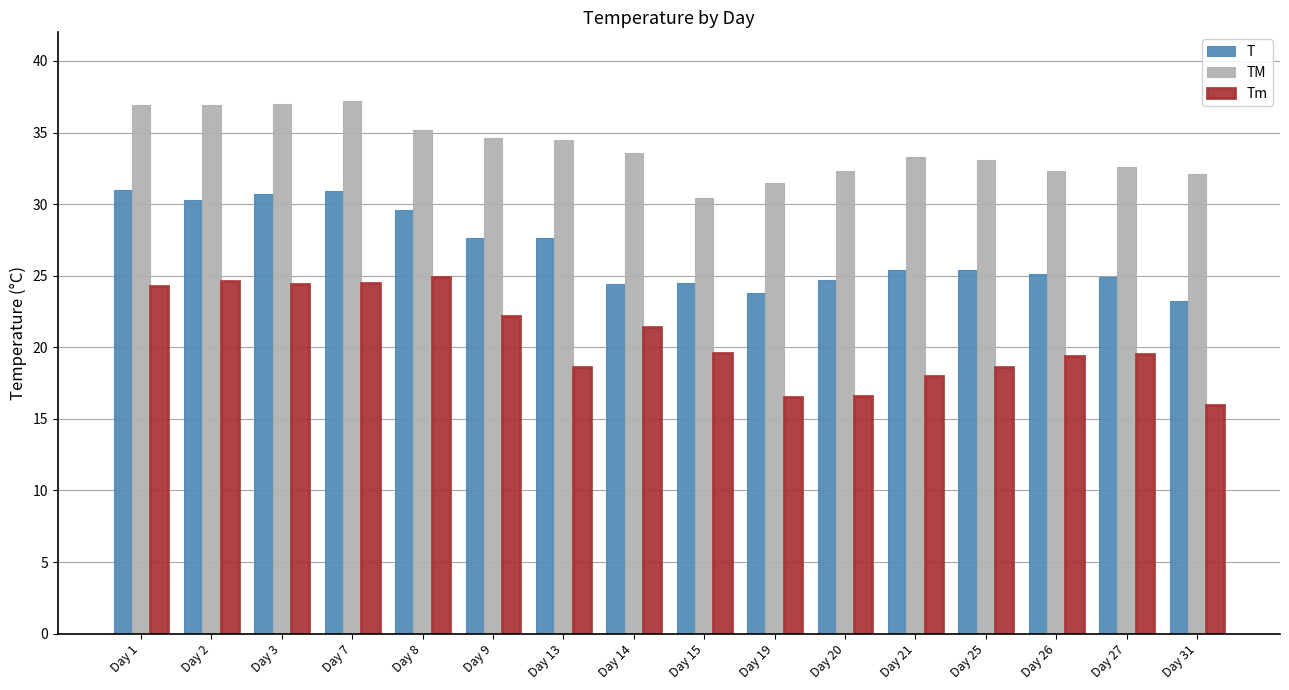

How many bars are there in each group?

3